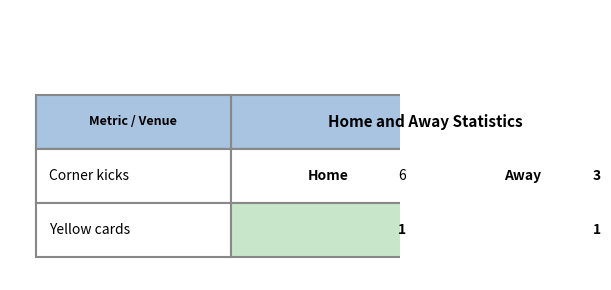

Which series has the largest total across all categories?

Corner kicks